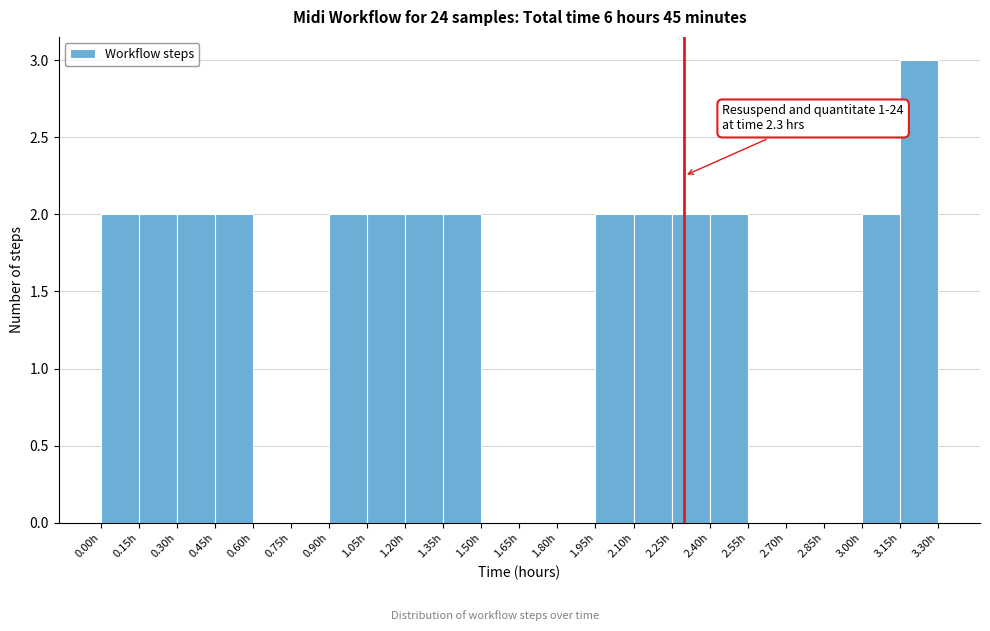

Which range on the x-axis has the tallest bar?

3.15 to 3.30